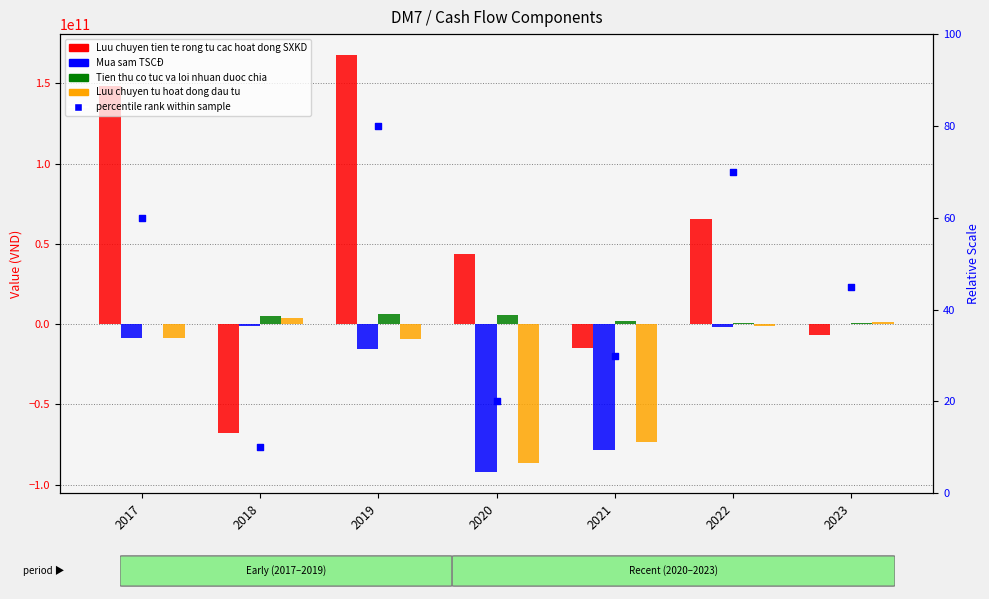

What is the total value across all series at 2018?

-59512245351